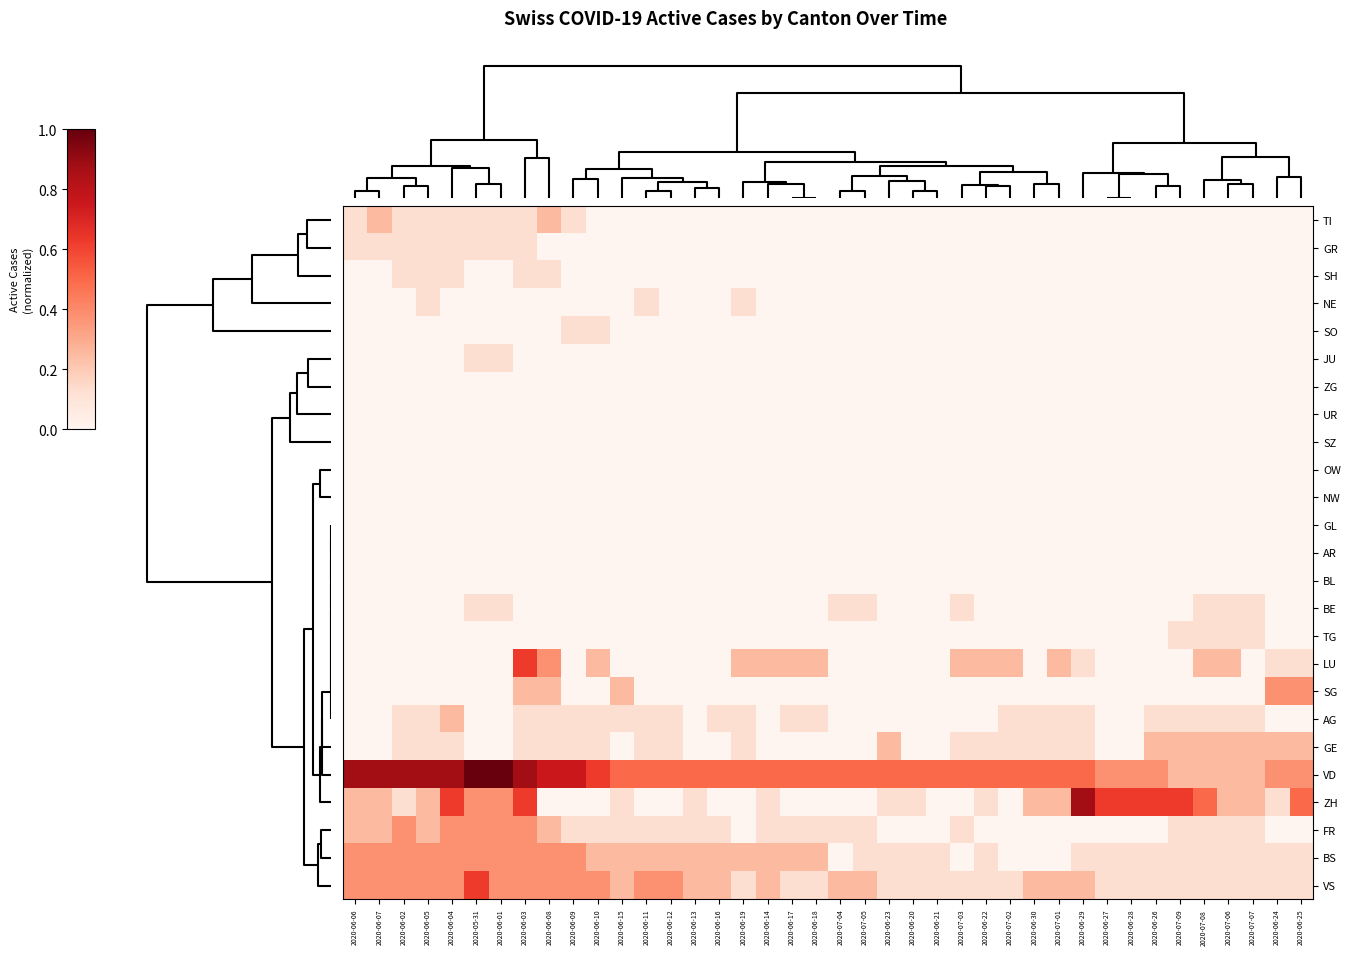

At how many categories does at least one series exceed 0?

40